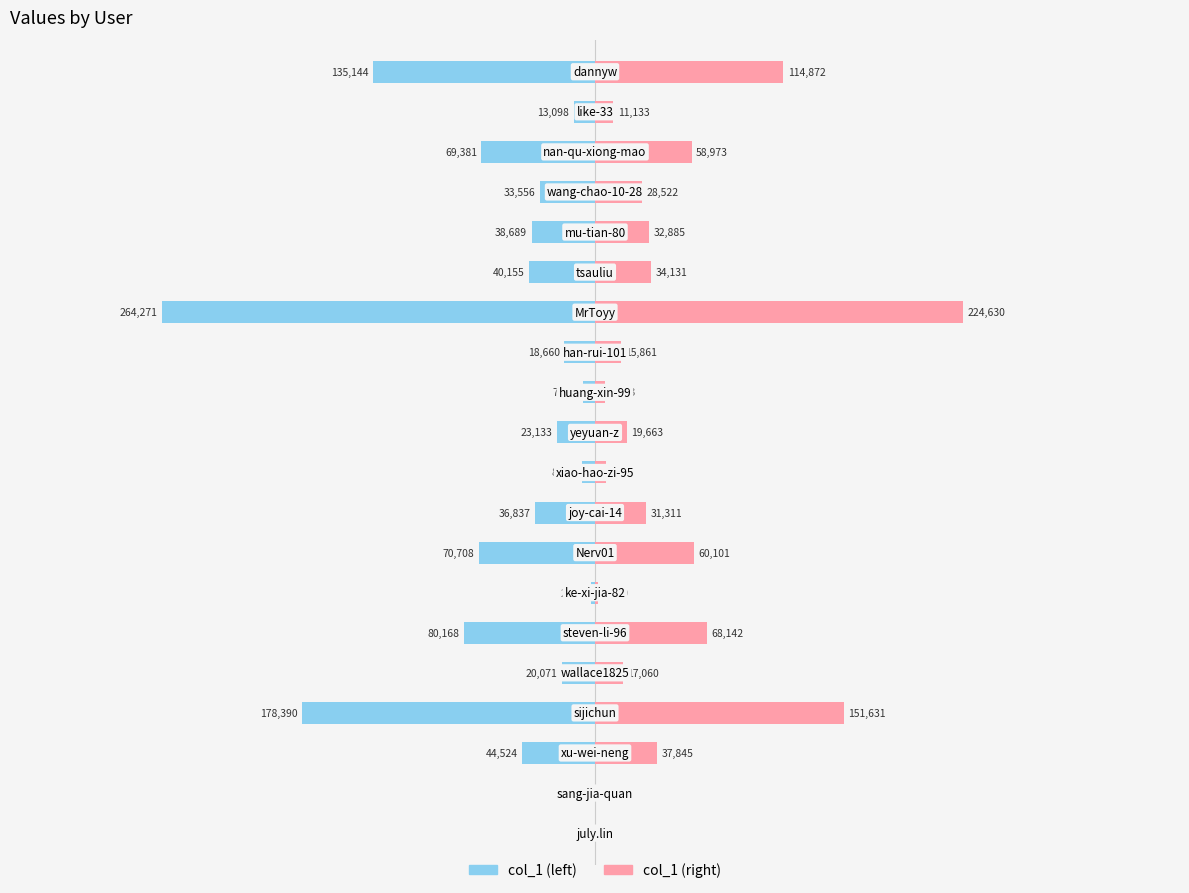

Reading left to right, list all the values displayed in this chart.

col_1 (left): -43.0	-153.0	-44524.0	-178390.0	-20071.0	-80168.0	-2388.0	-70708.0	-36837.0	-8141.0	-23133.0	-7086.0	-18660.0	-264271.0	-40155.0	-38689.0	-33556.0	-69381.0	-13098.0	-135144.0
col_1 (right): 36.5	130.0	37845.4	151631.5	17060.3	68142.8	2029.8	60101.8	31311.5	6919.8	19663.0	6023.1	15861.0	224630.4	34131.8	32885.7	28522.6	58973.8	11133.3	114872.4